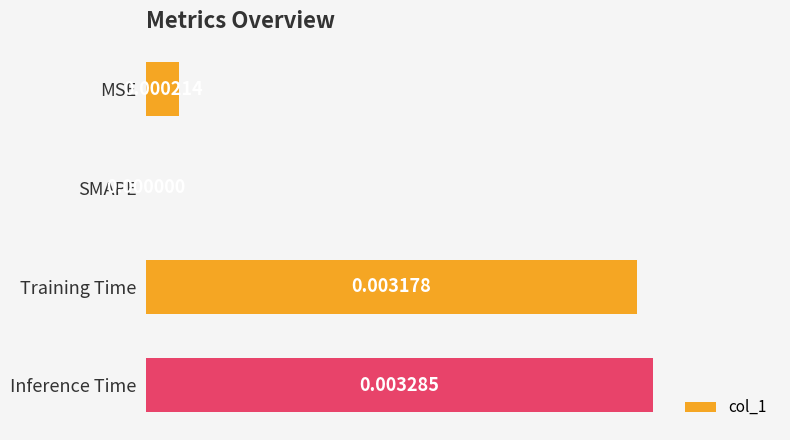

At which category does the chart reach its peak across all series?

Inference Time